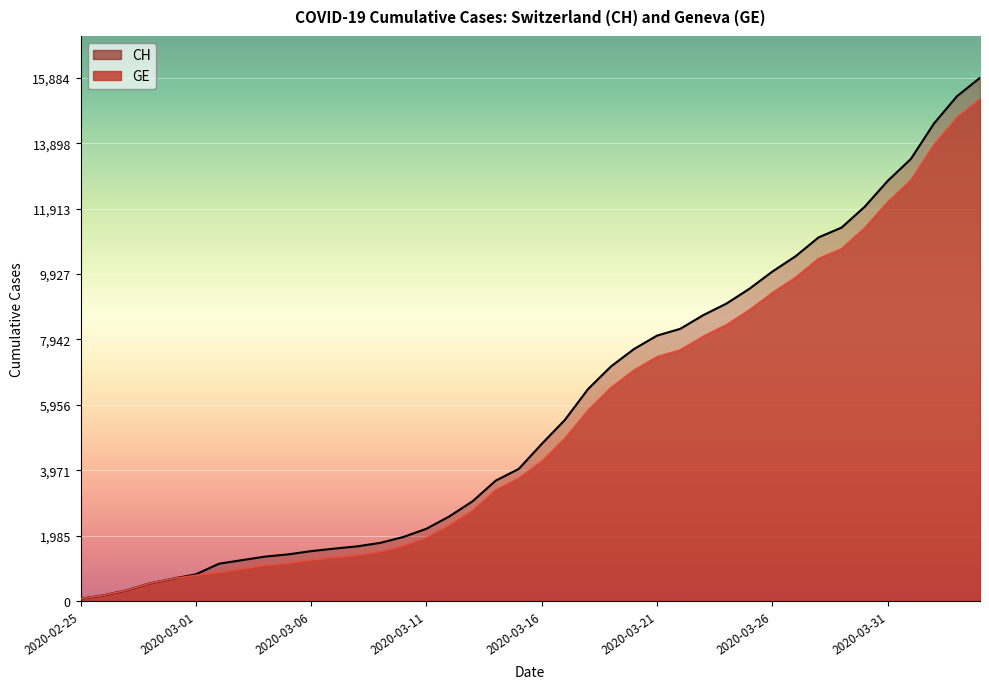

List the series in order of their peak value, highest first.

CH, GE